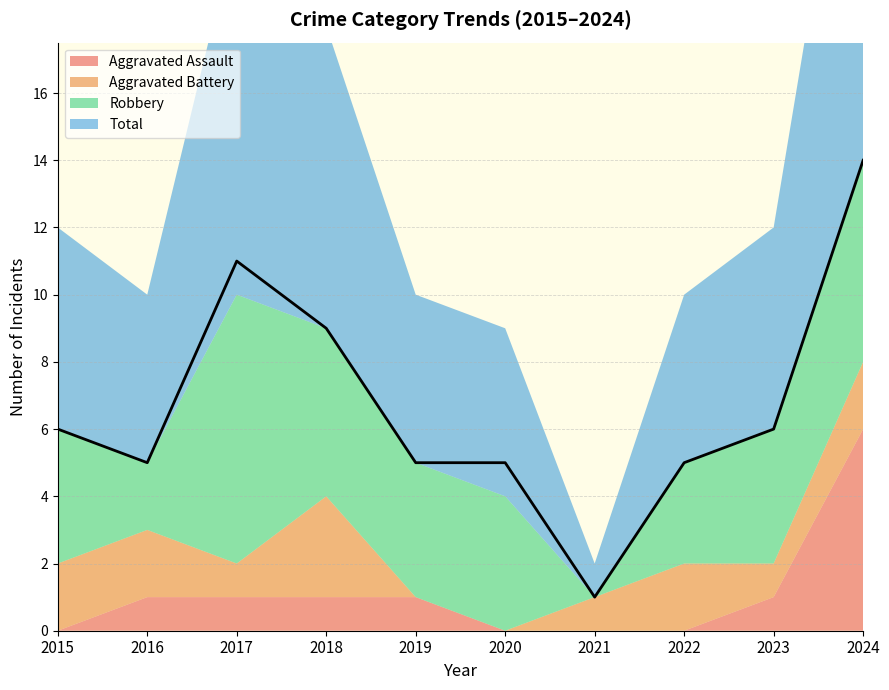

What are all the series names shown in the legend?

Aggravated Assault, Aggravated Battery, Robbery, Total